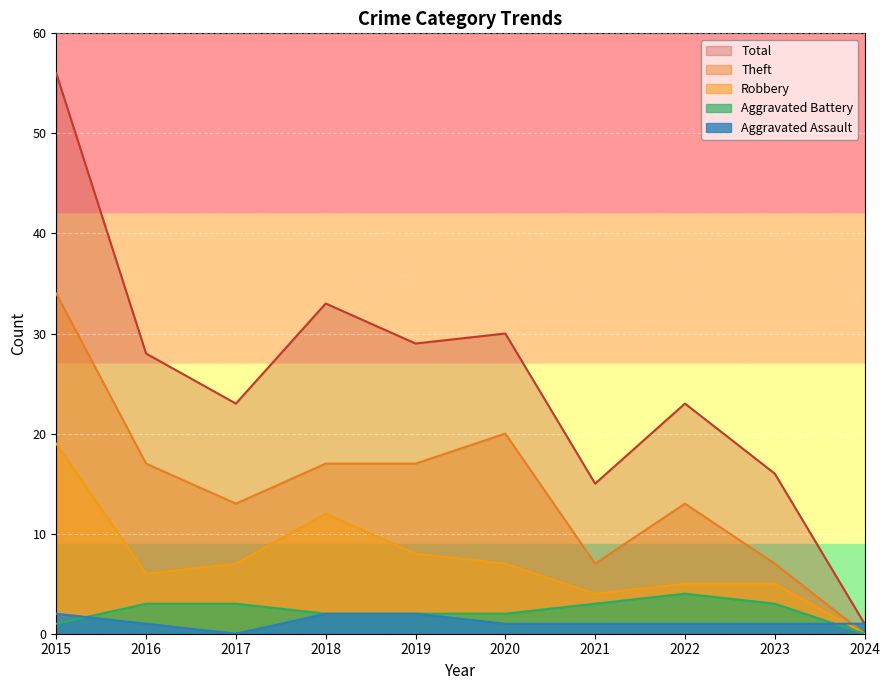

True or false: Robbery and Total cross at least once.

False